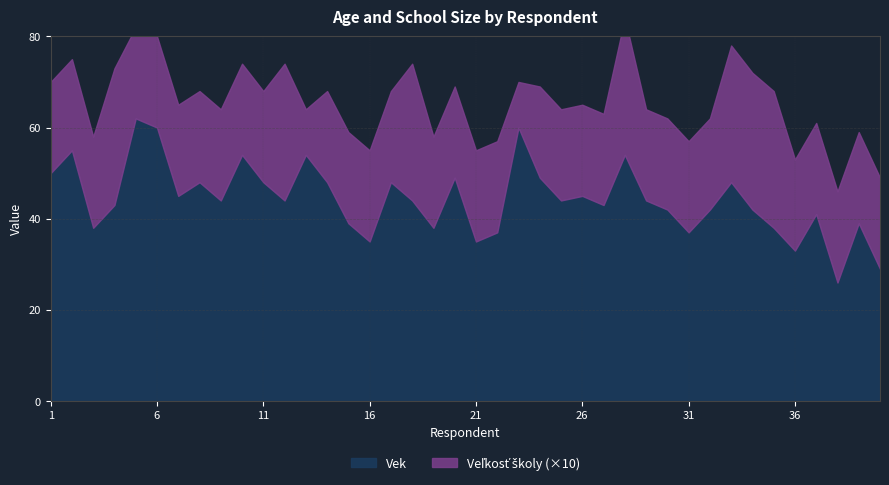

True or false: Vek has more than 2 points higher than both neighbors.

True